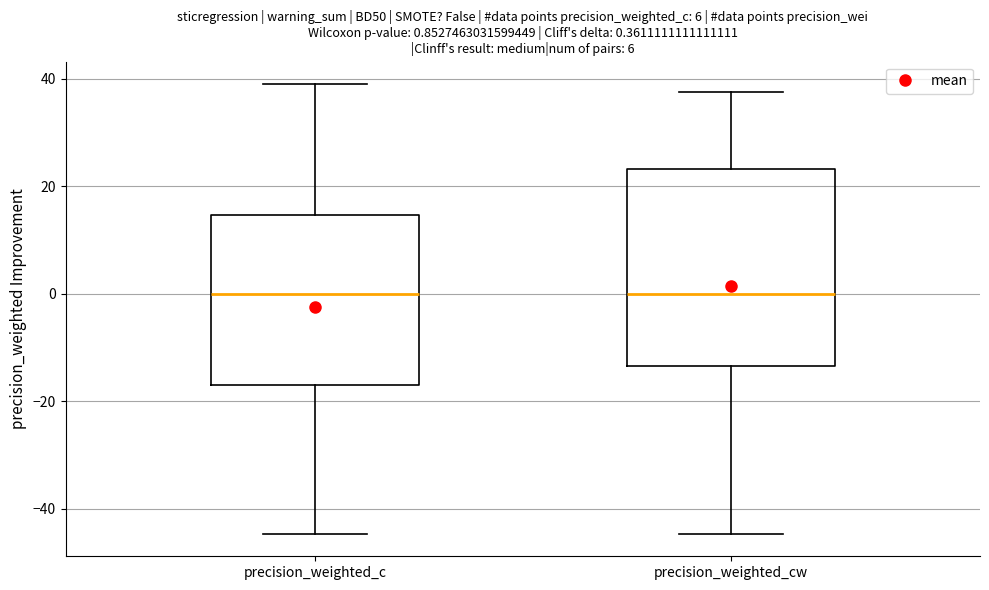

Comparing the boxes themselves (not the whiskers), which one is the tallest?

precision_weighted_cw